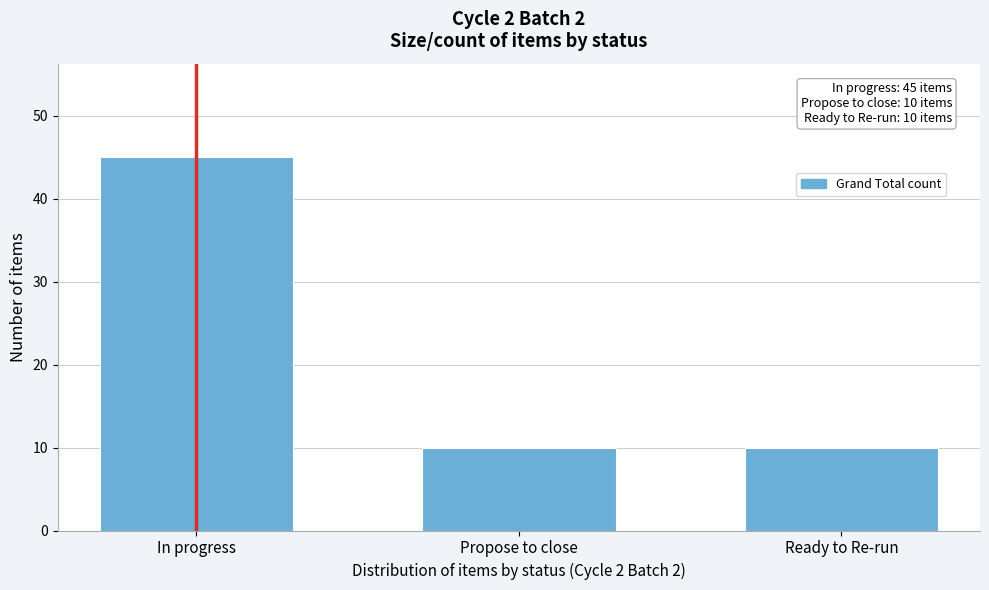

Reading left to right, extract all data points from this chart.

In progress=45	Propose to close=10	Ready to Re-run=10